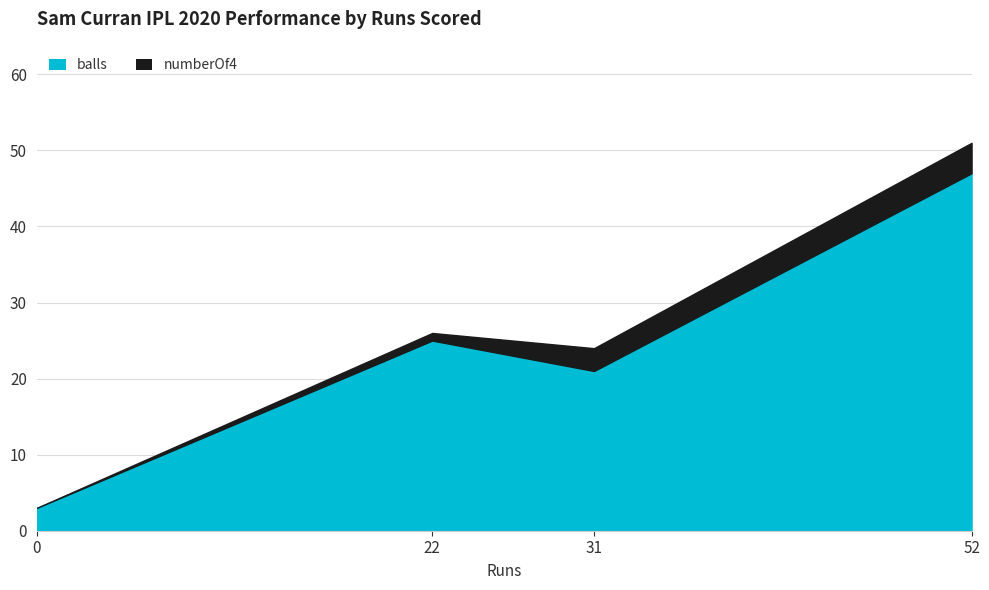

How many lines are shown in the chart?

2